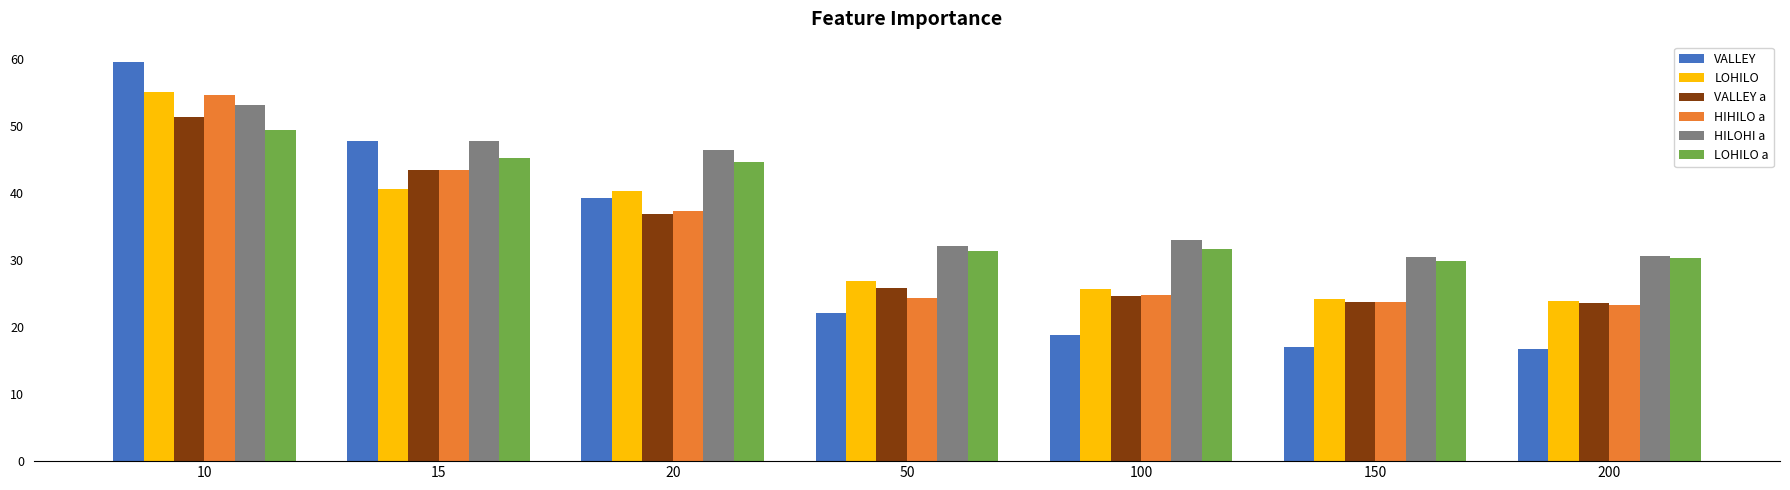

What is the difference between the highest and lowest values at 15?

7.2